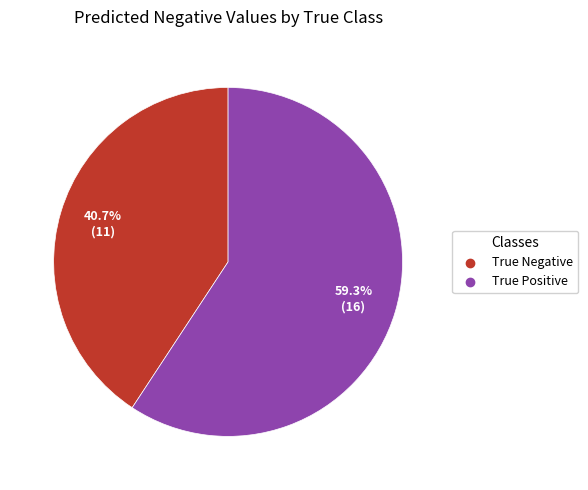

The True Positive slice represents 50% of the pie. True or false?

False